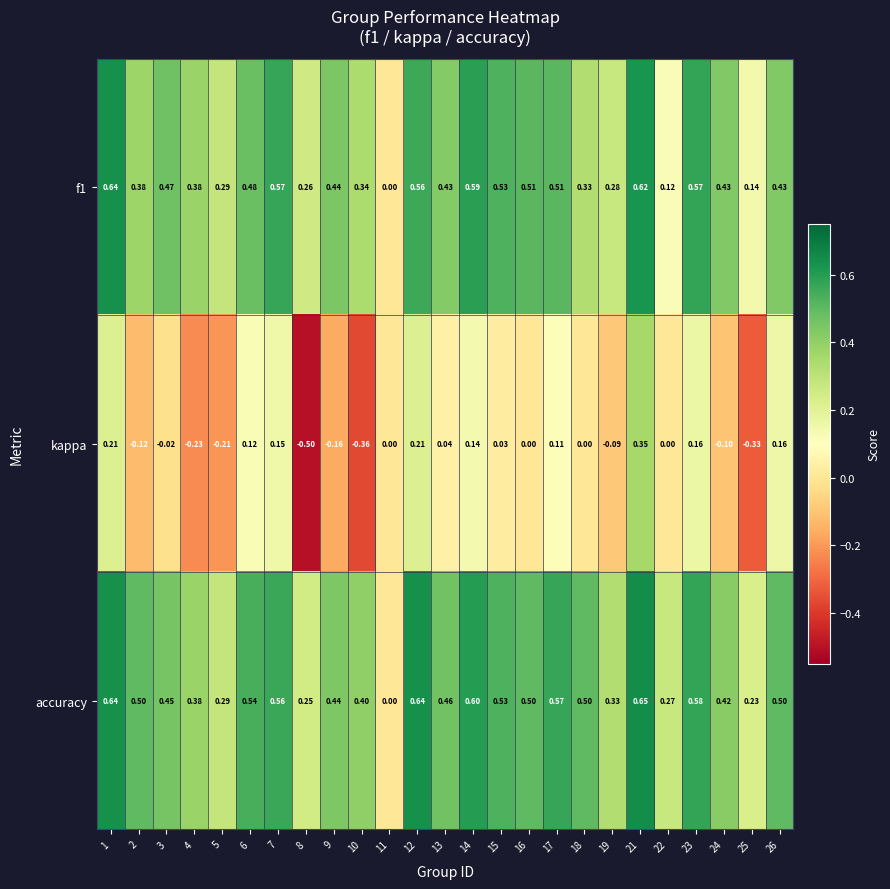

Between 5 and 22, which series saw the biggest shift?

kappa